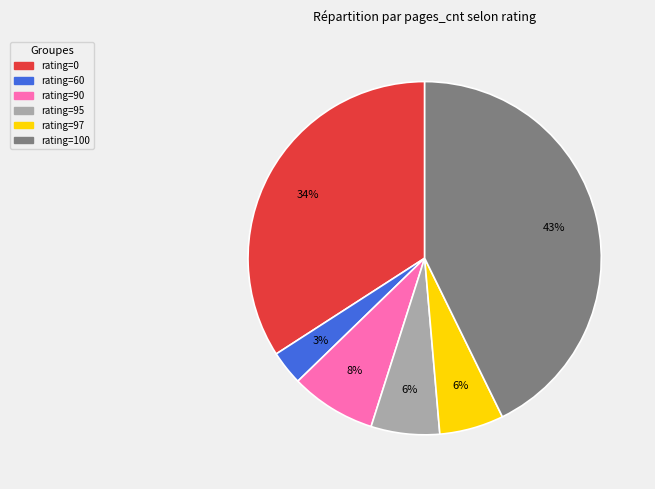

What is the largest slice in the pie chart?

rating=100